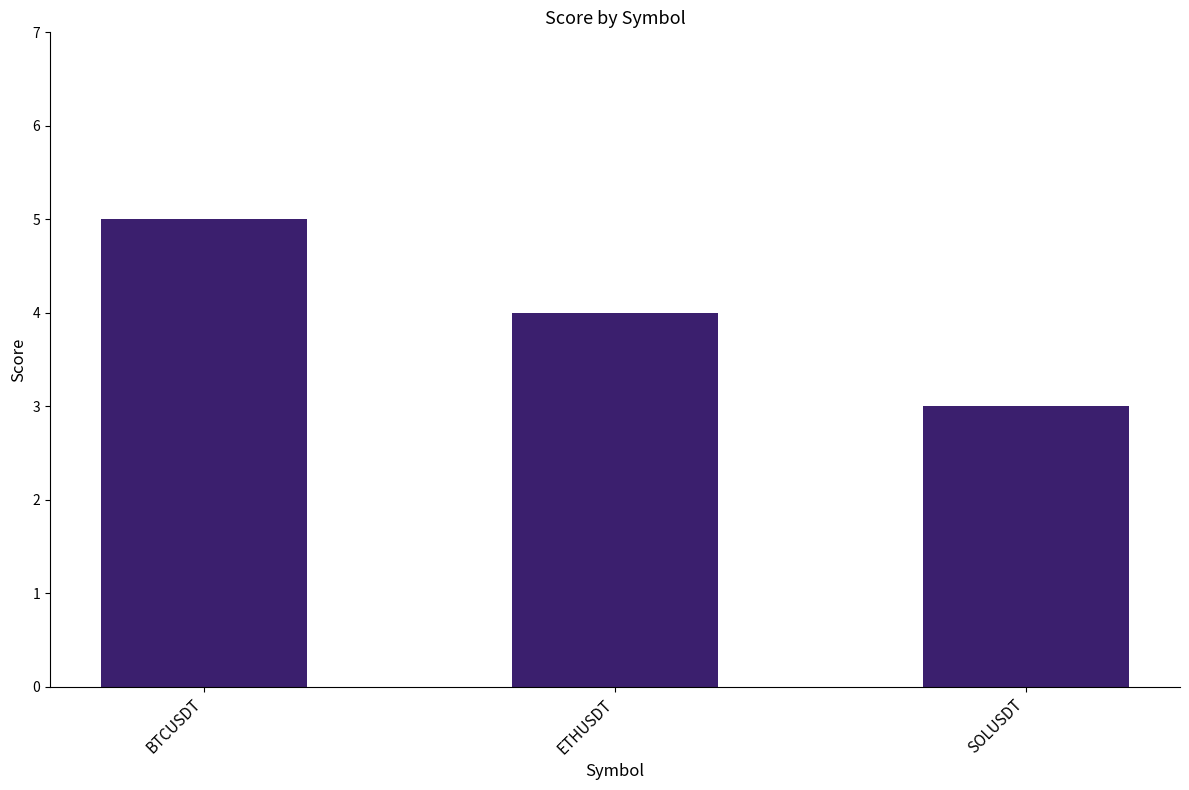

Where is the data nearest to the value 4?

ETHUSDT